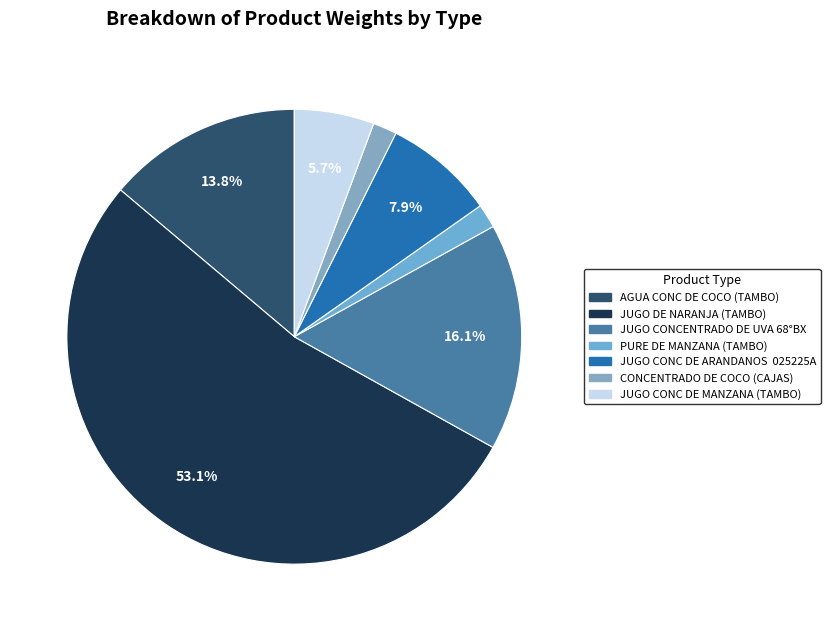

How many slices are in this pie chart?

7